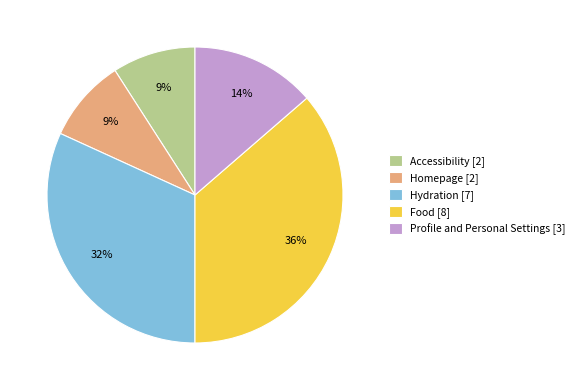

The Hydration [7] slice represents 32% of the pie. True or false?

True